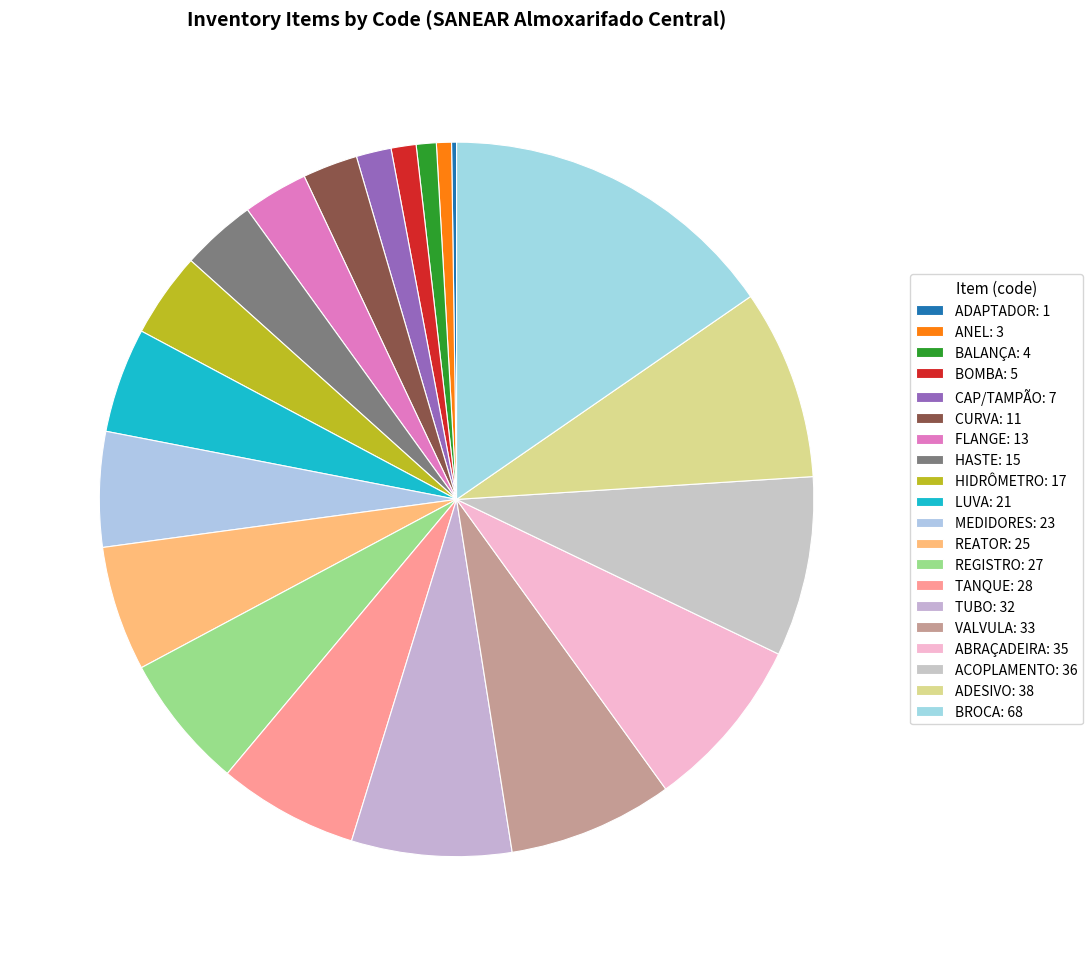

To the nearest percent, what portion does BOMBA represent?

1%